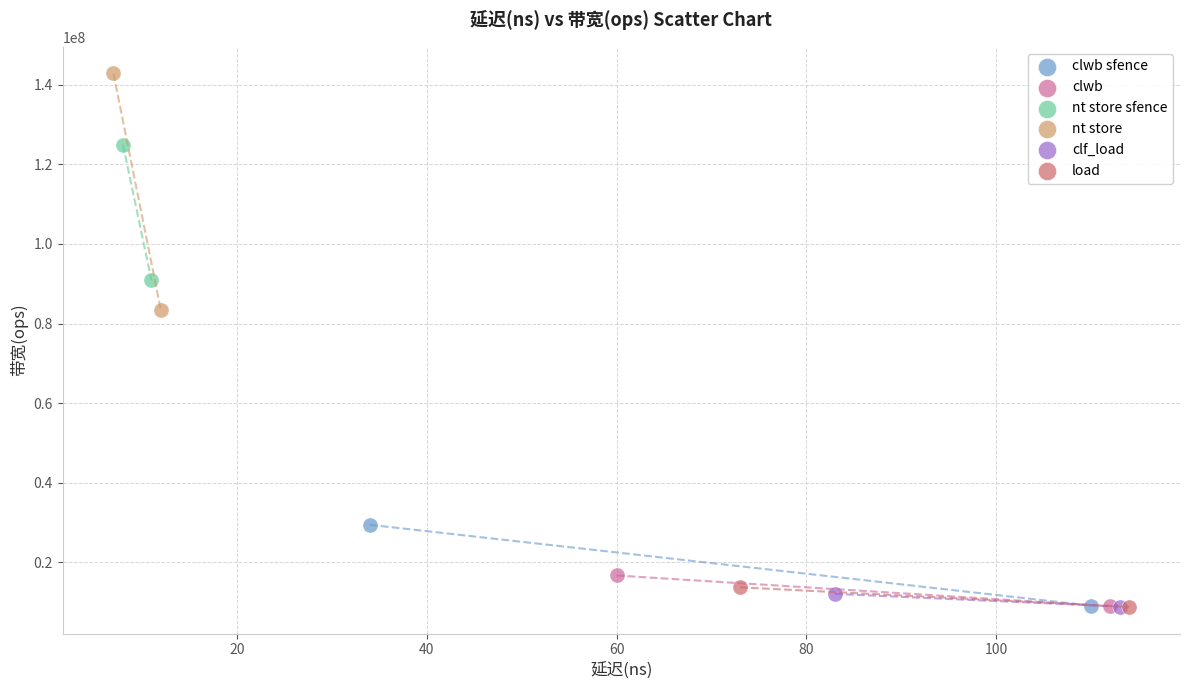

Which series has the largest Y range (max minus min)?

nt store